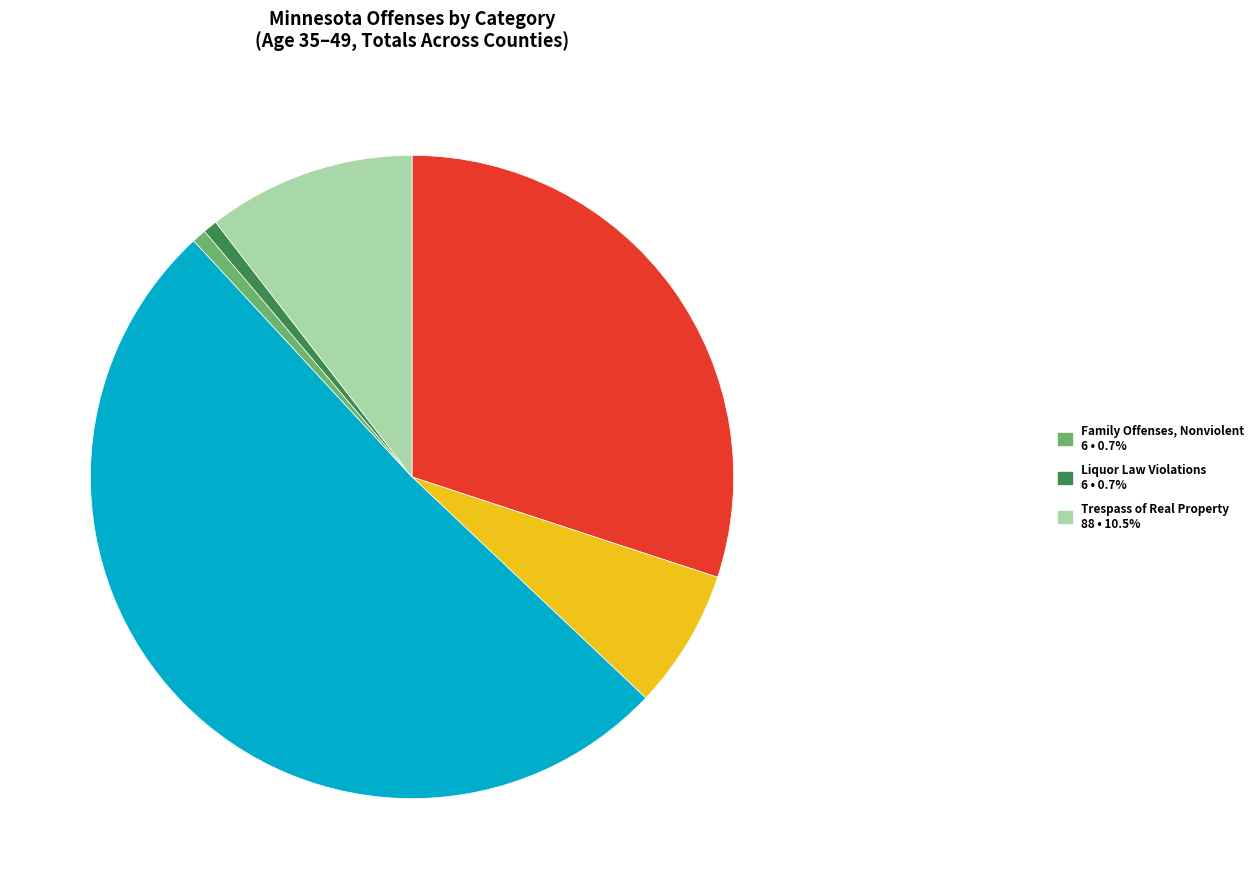

How many slices are in this pie chart?

6